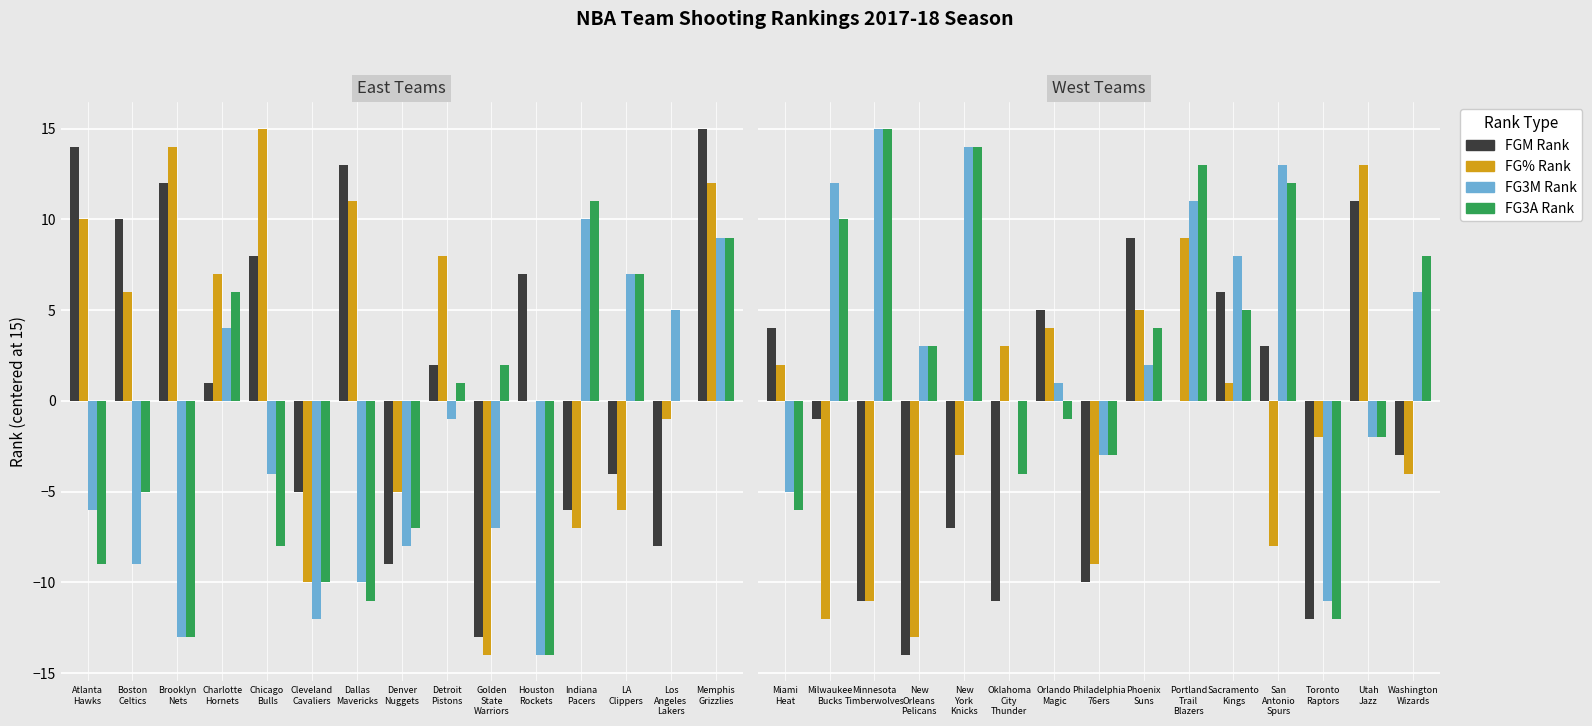

Does the chart contain stacked bars?

No